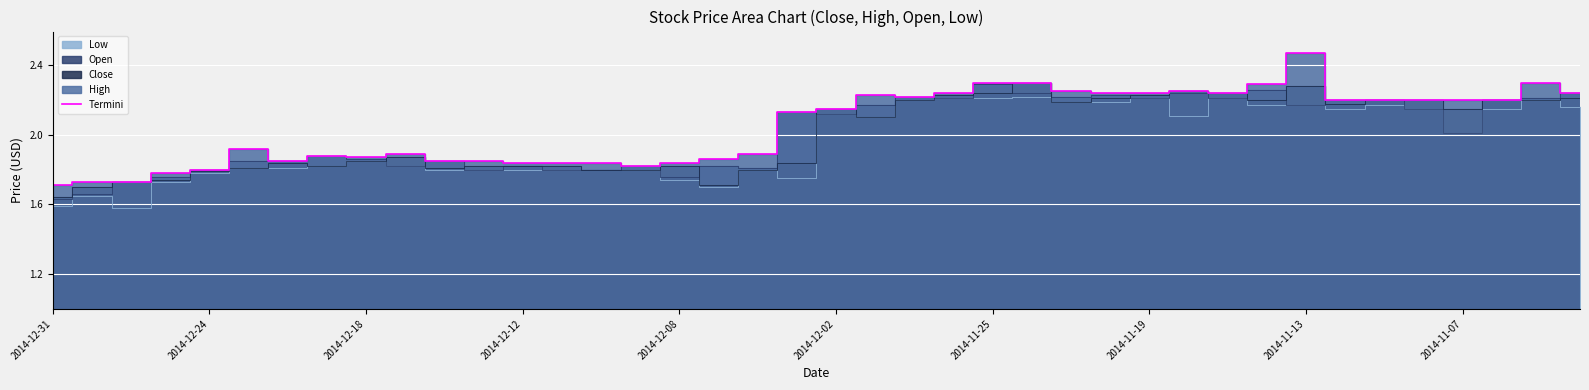

How many values are below 2?

19